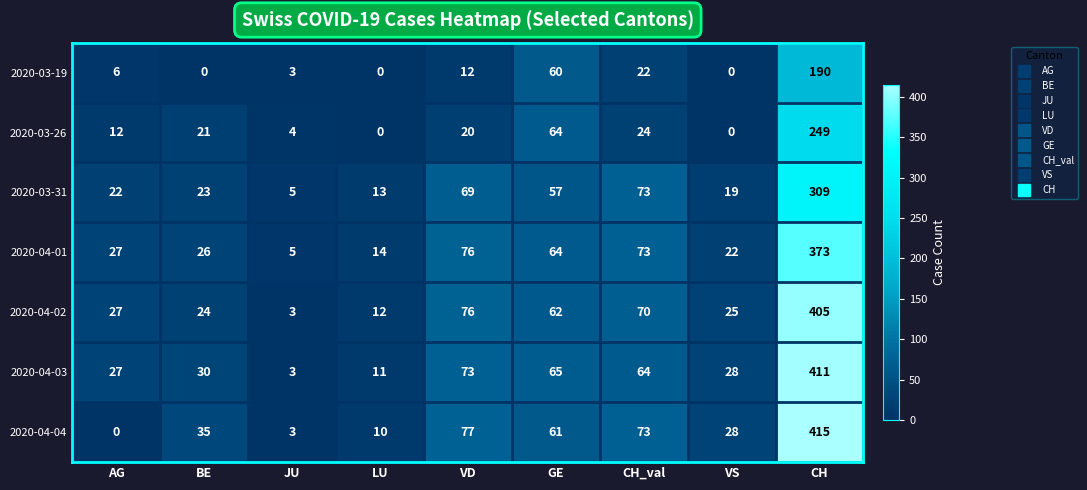

What is the difference between the maximum and second lowest values in the 2020-04-04 series?

412